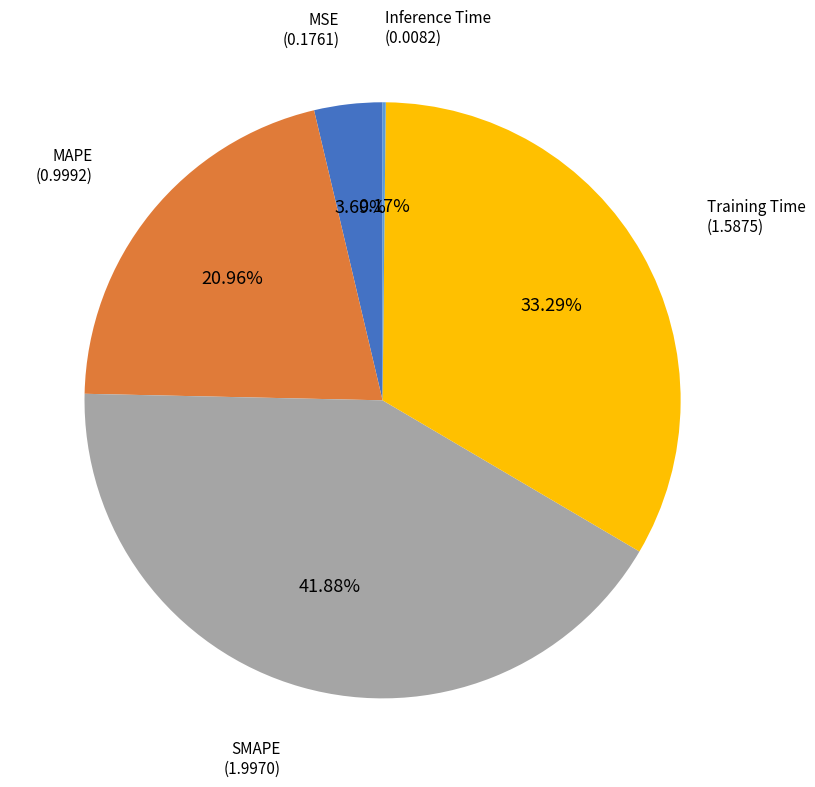

Is there a majority slice in this chart?

No